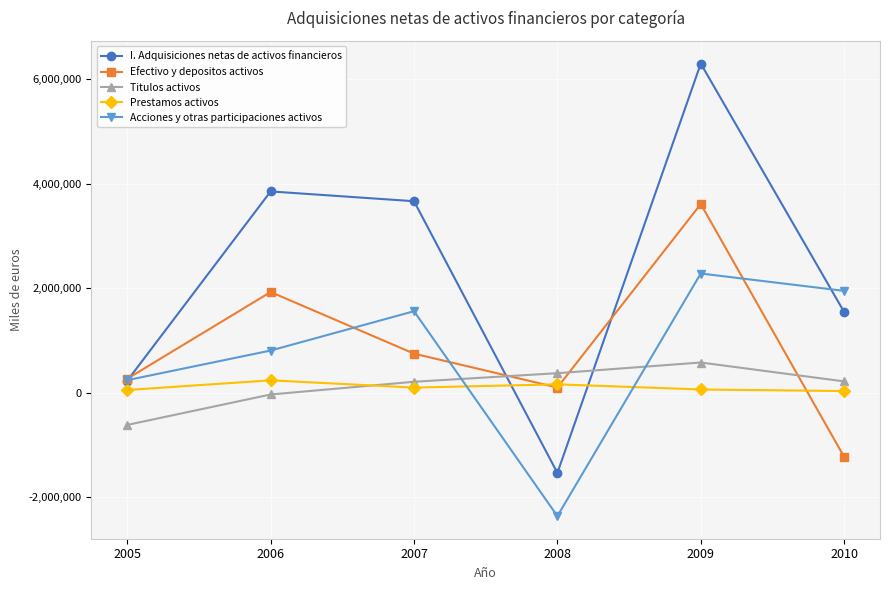

The value of Acciones y otras participaciones activos at 2010 is 2815158. True or false?

False